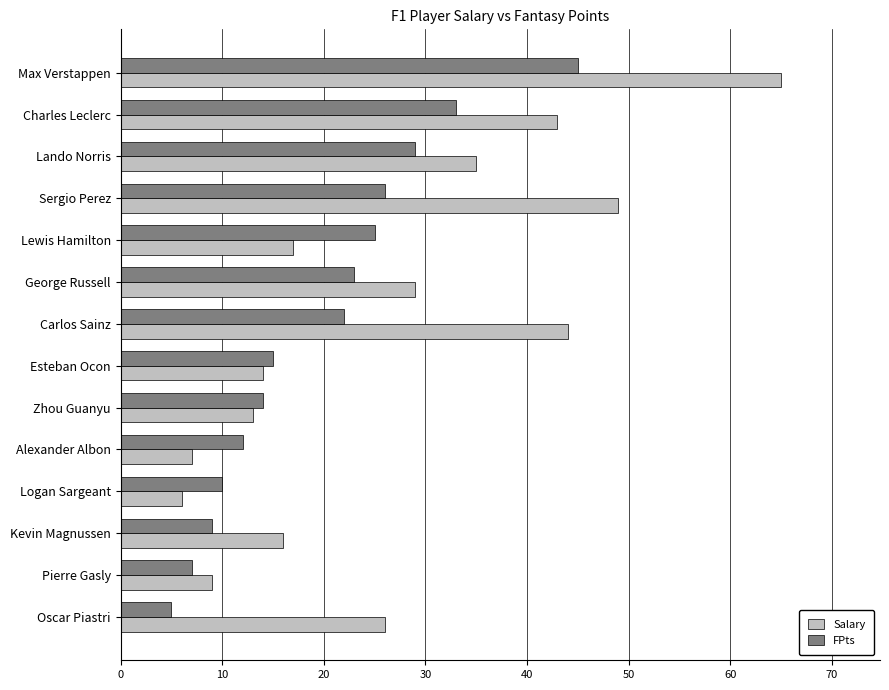

What is the difference between the maximum and second lowest values in the Salary series?

58